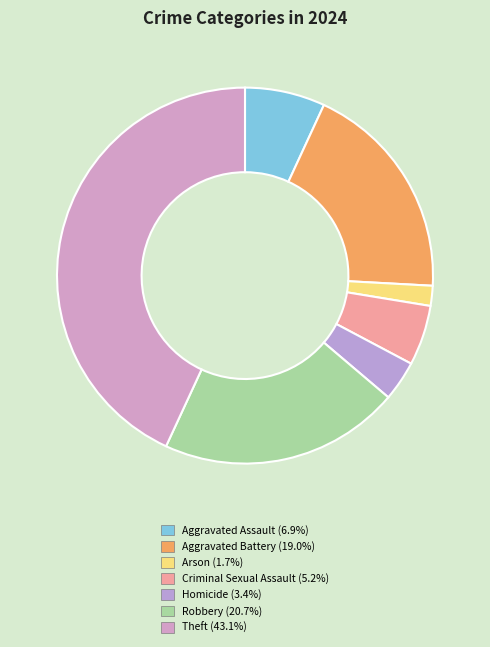

Does any single category account for the majority?

No